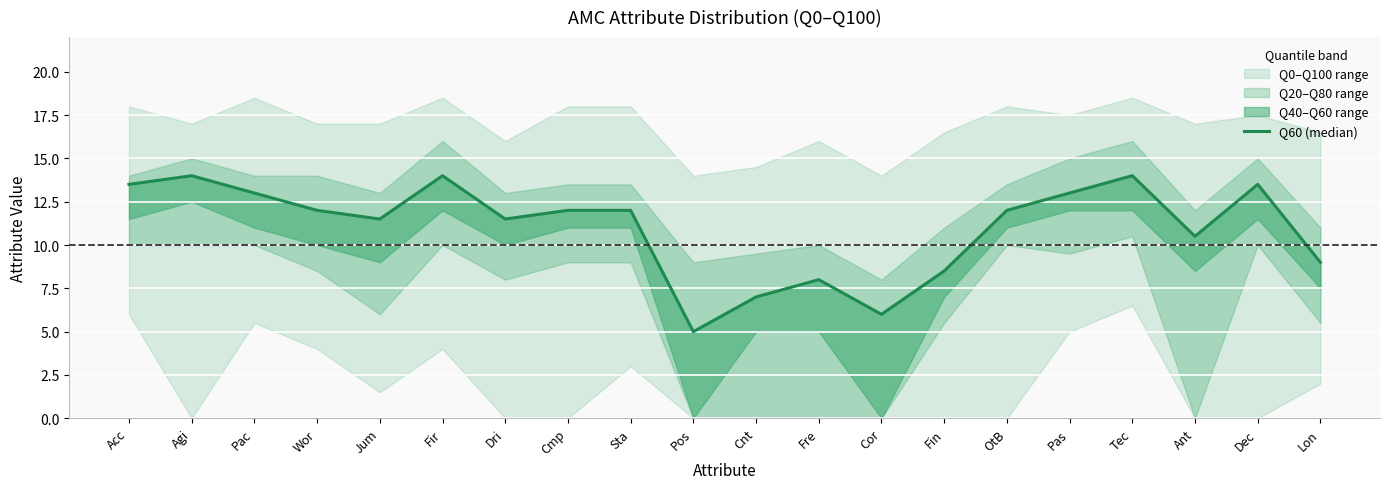

What is the sum of the values at Pos and Cmp?

17.0